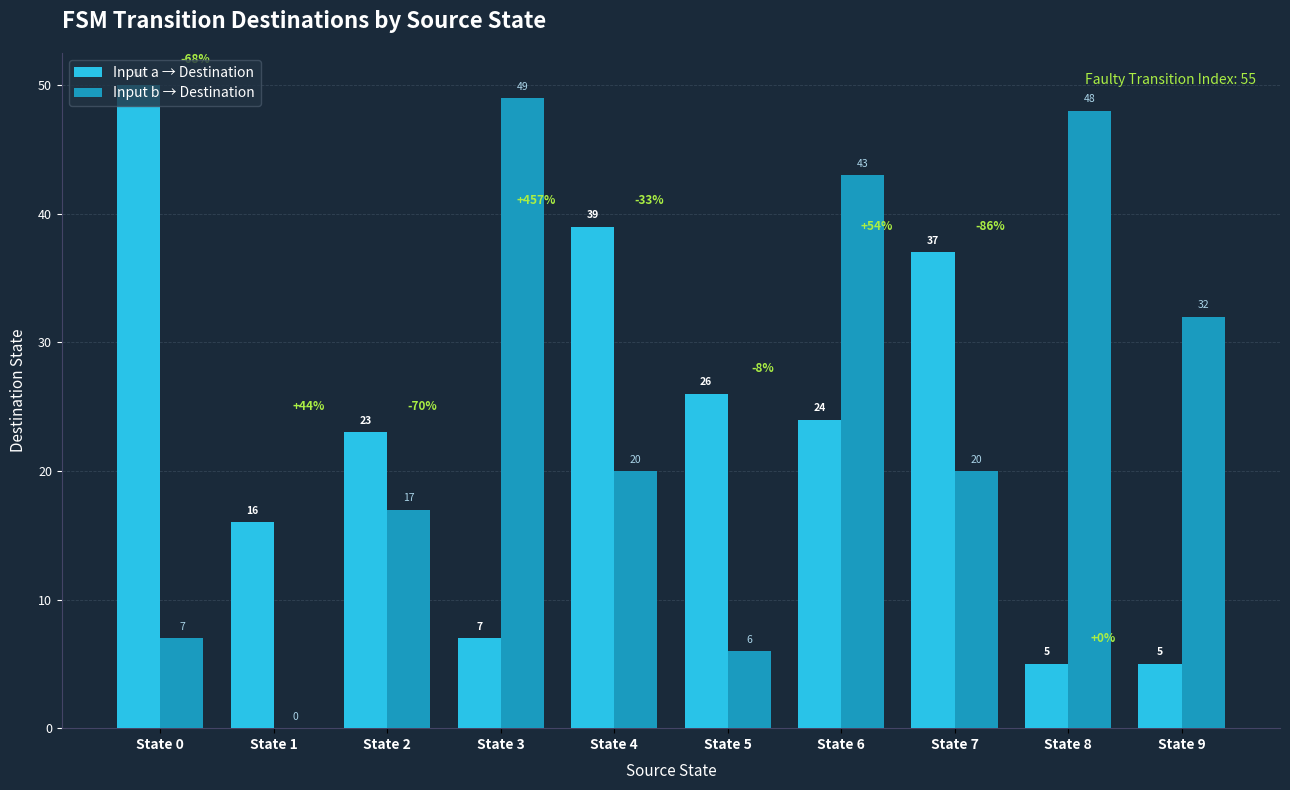

What is the greatest value displayed?

50